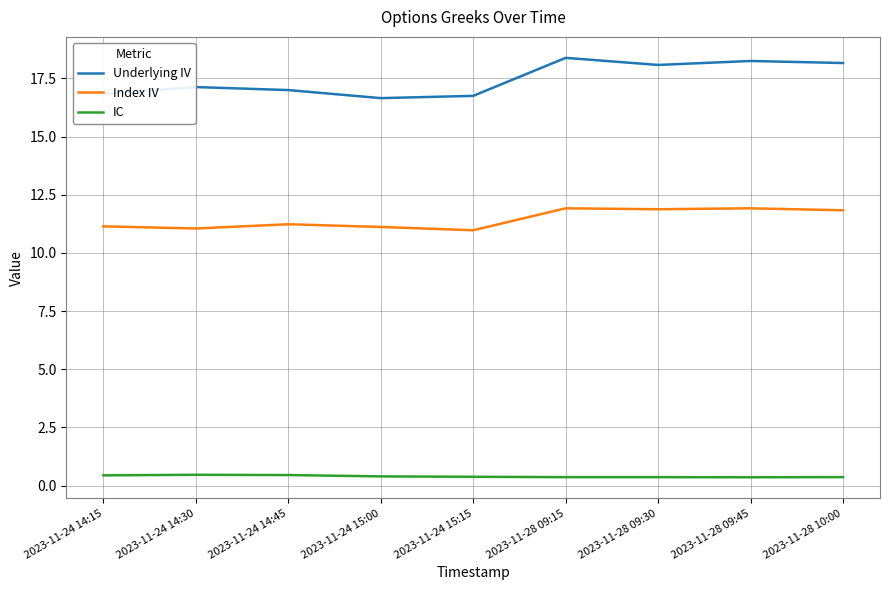

True or false: Index IV and IC intersect in this chart.

False